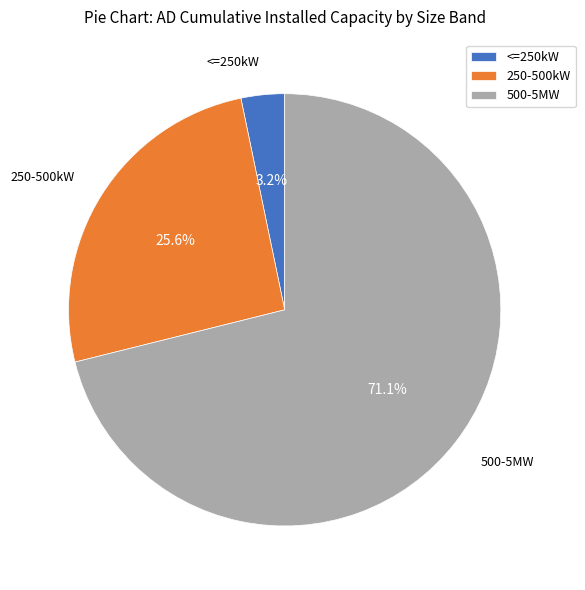

To the nearest percent, what is the combined percentage of <=250kW and 500-5MW?

74%